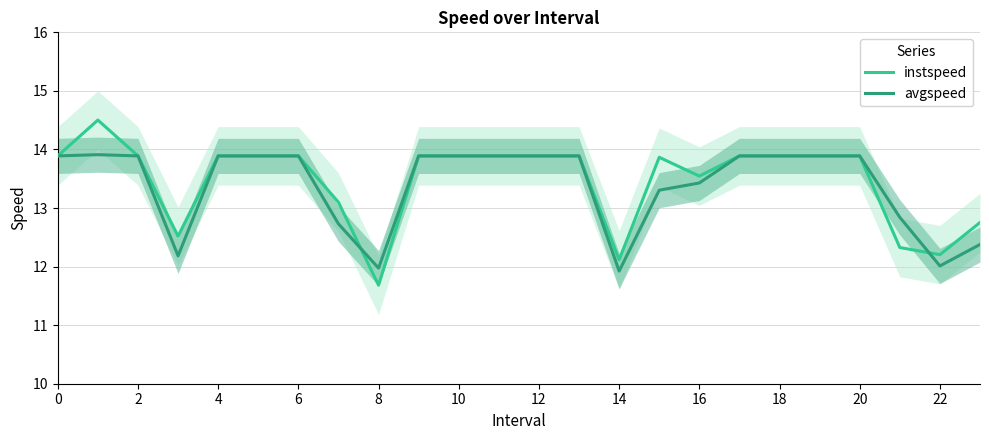

True or false: avgspeed has a value of 13.9 at 18.

True